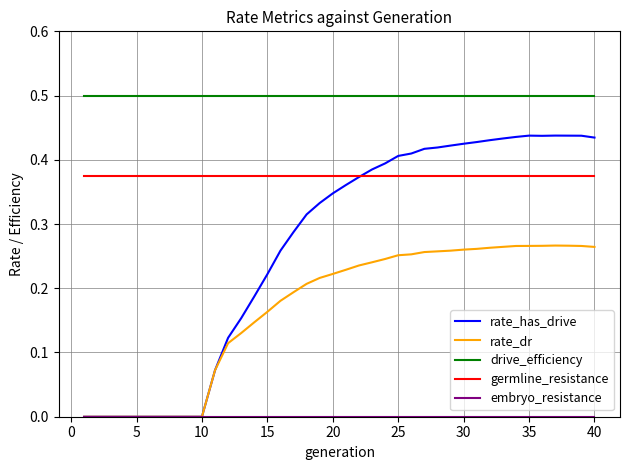

Which series has the largest total across all categories?

drive_efficiency